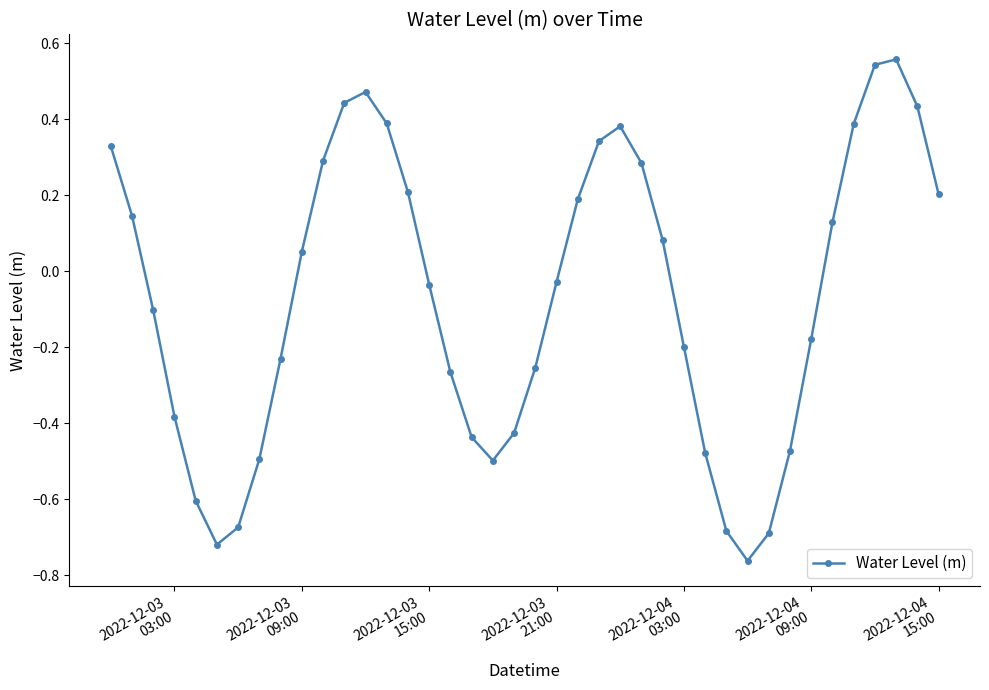

How many points are higher than both their immediate neighbors (excluding endpoints)?

3